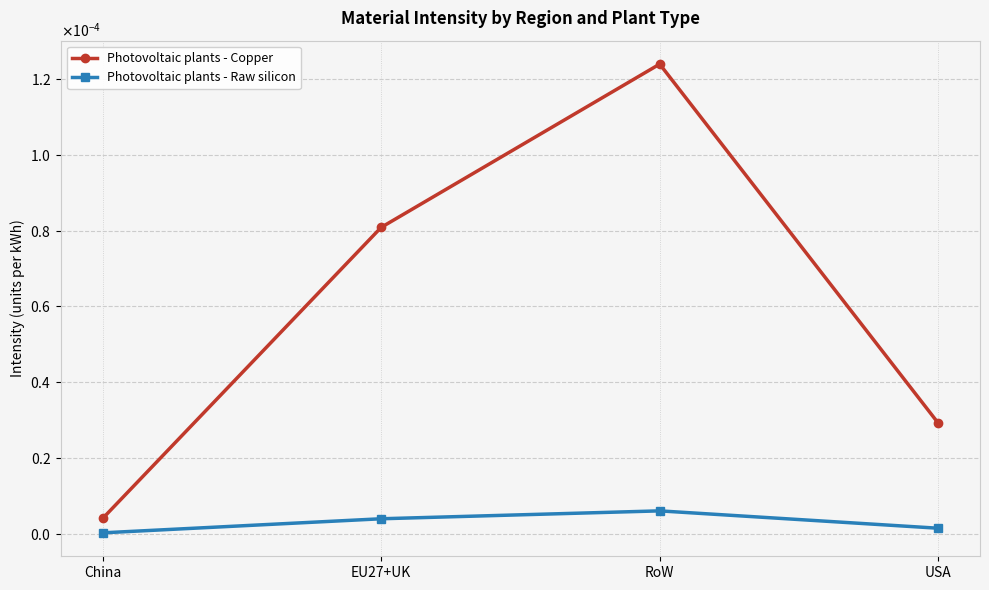

True or false: Photovoltaic plants - Copper and Photovoltaic plants - Raw silicon intersect in this chart.

False